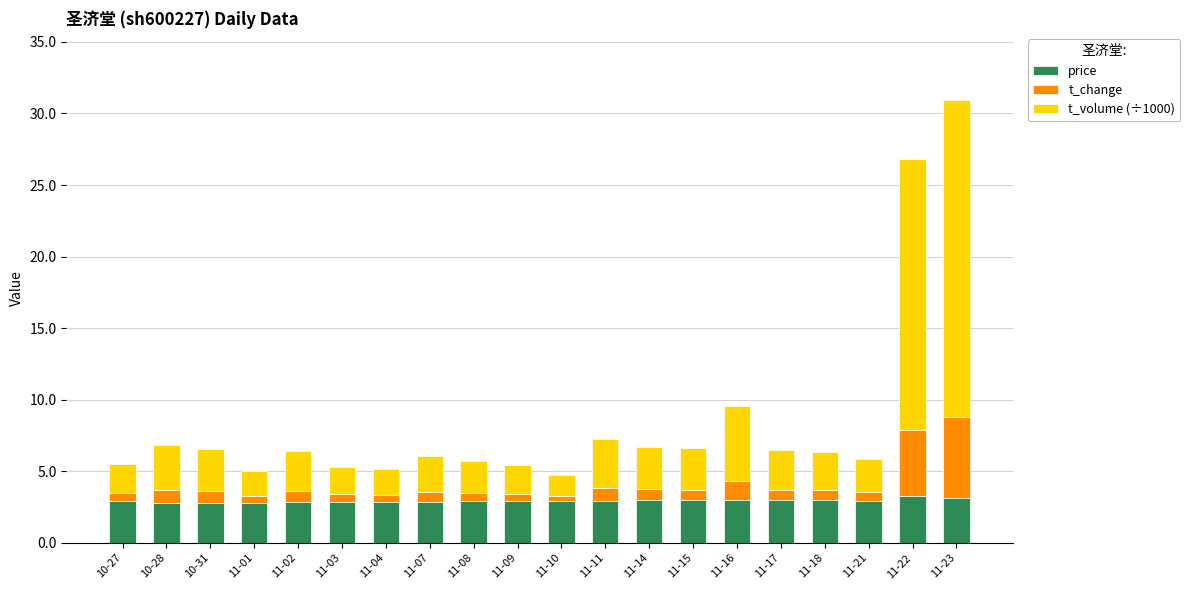

At which category is the sum across all series the highest?

11-23